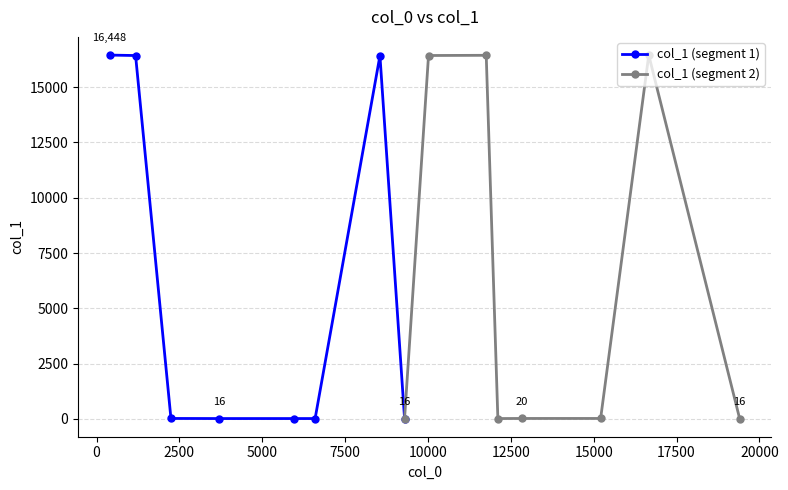

How many data points does each series have?

8